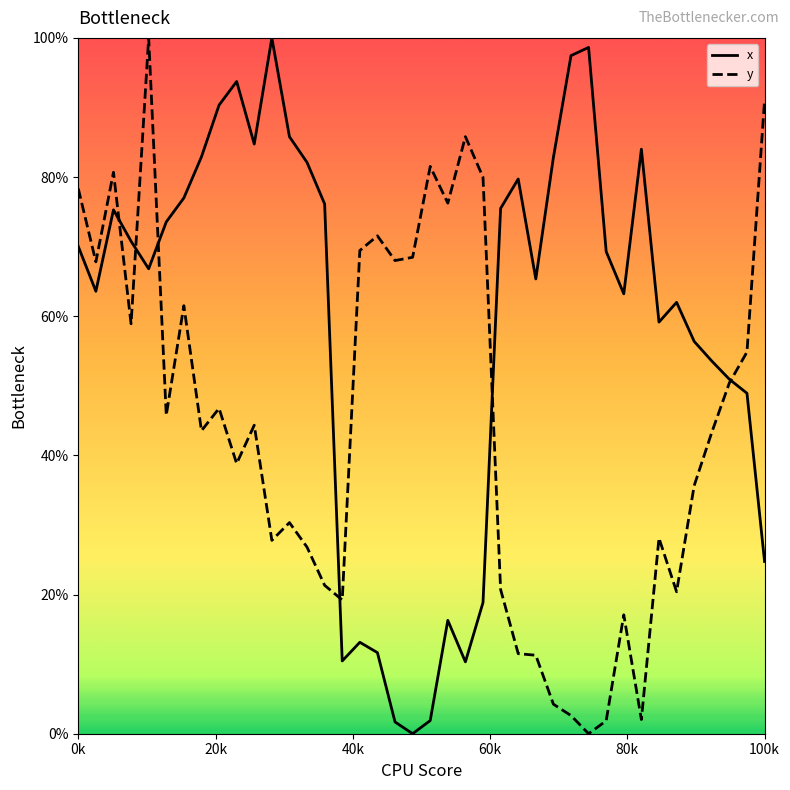

Which series has the largest total across all categories?

x